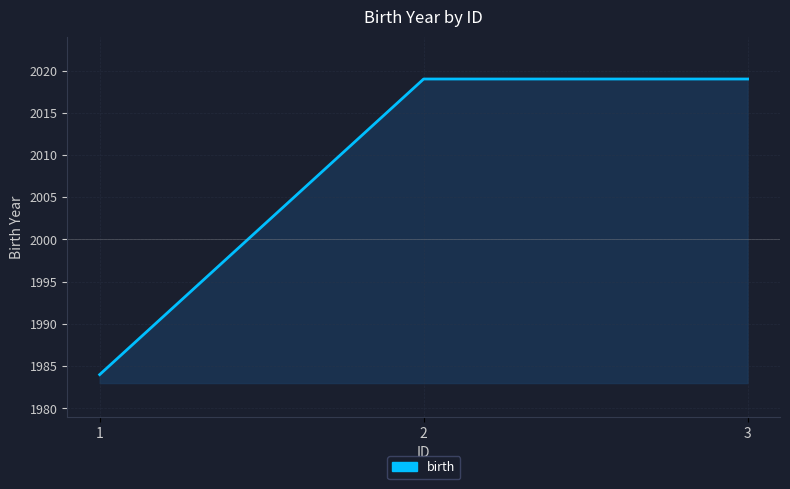

Reading left to right, transcribe all the data shown in this chart.

1984	2019	2019